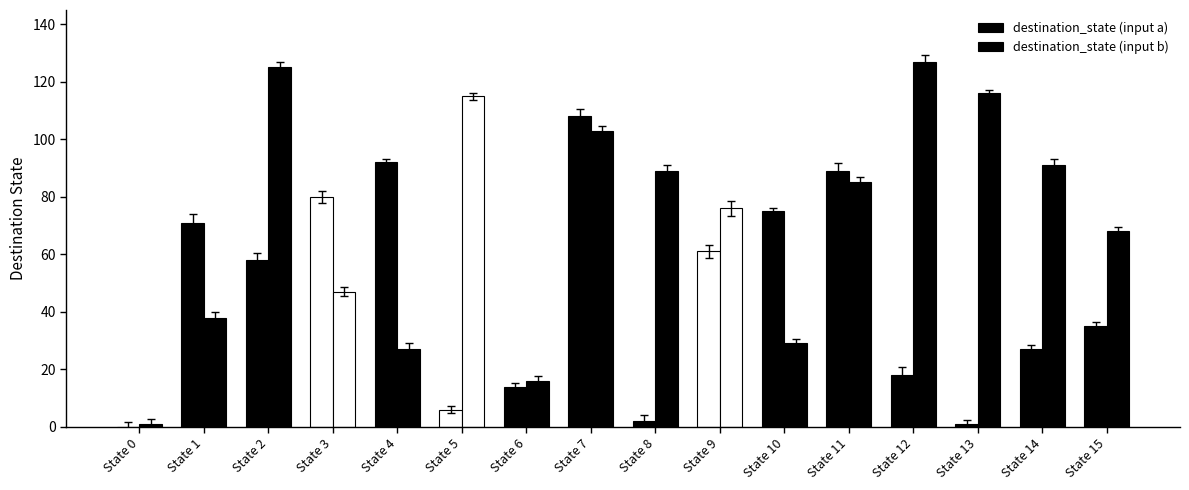

Read the destination_state (input b) value at State 13, to the nearest 50.

100